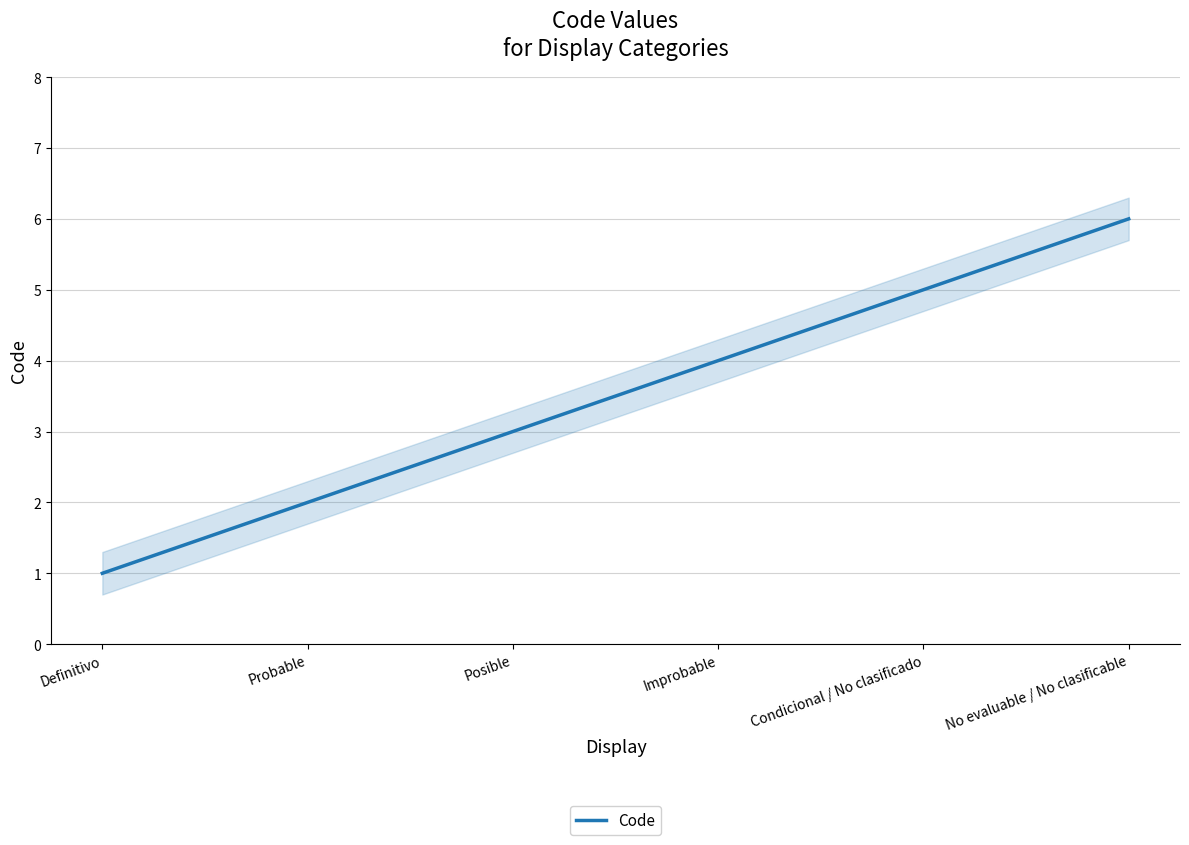

What is the label of the 2nd point from the left?

Probable